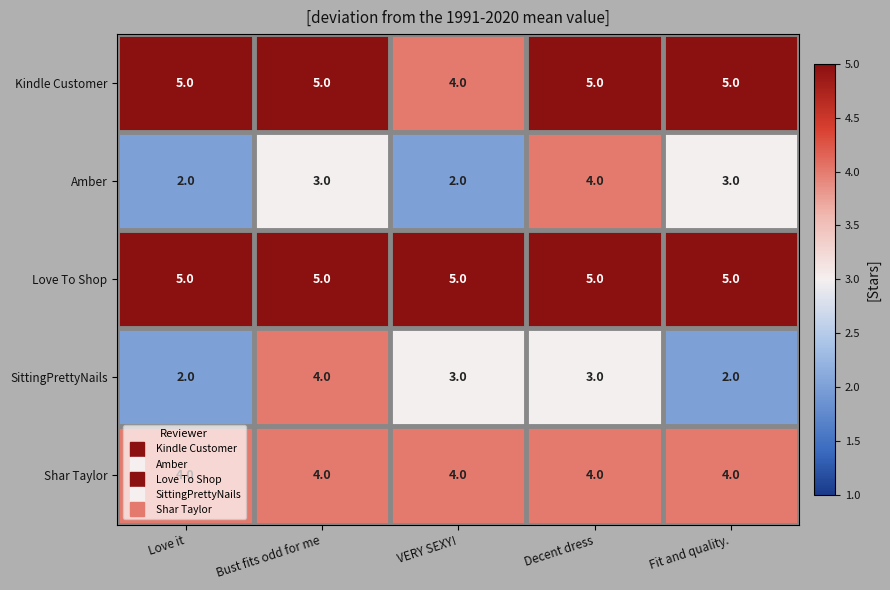

What is the greatest value displayed?

5